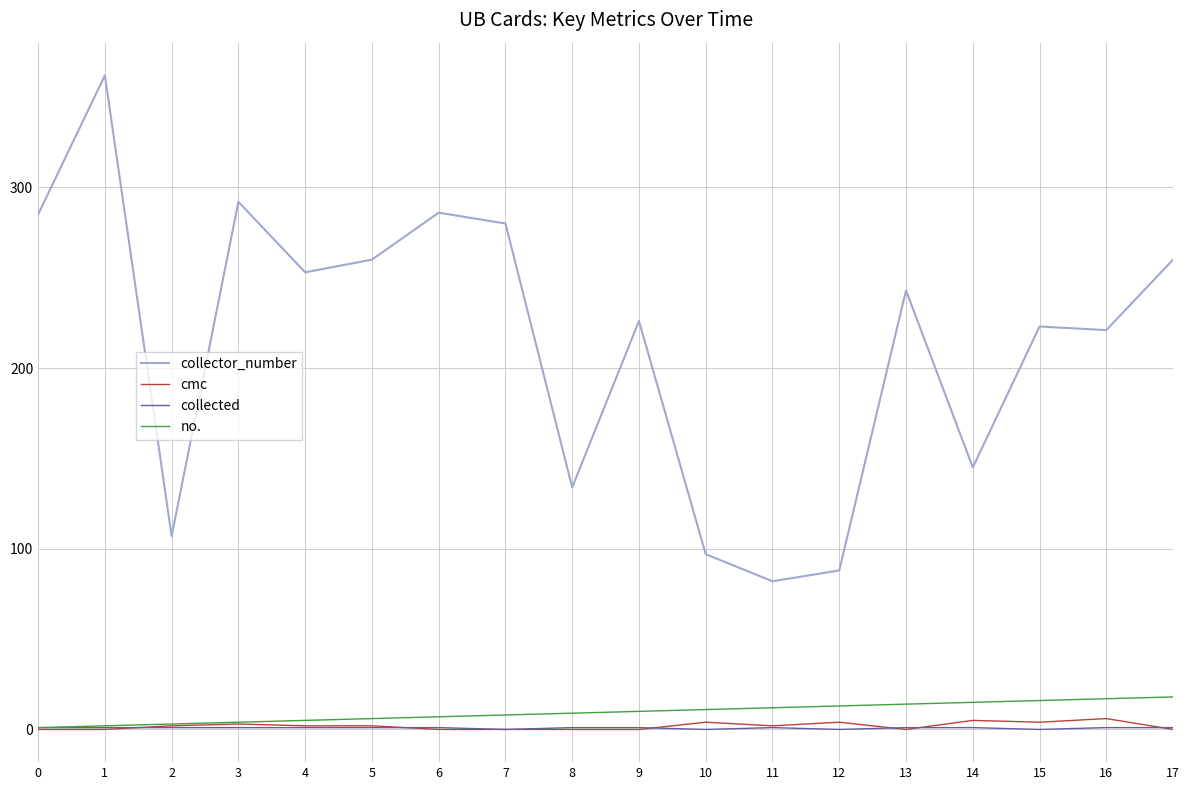

Which series has the largest range (max minus min)?

collector_number